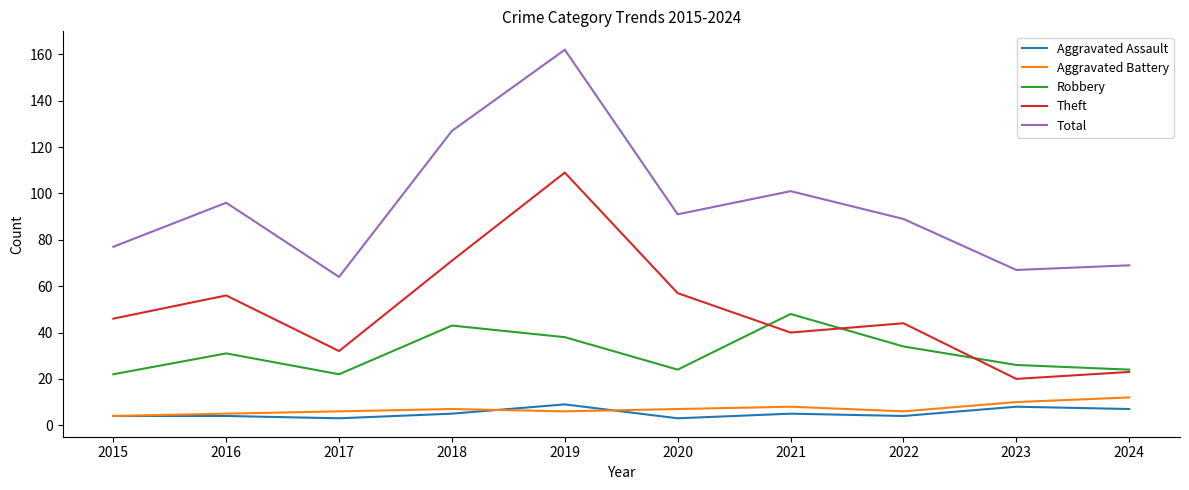

Is the value of Total at 2019 greater than the value of Aggravated Assault at 2023?

Yes